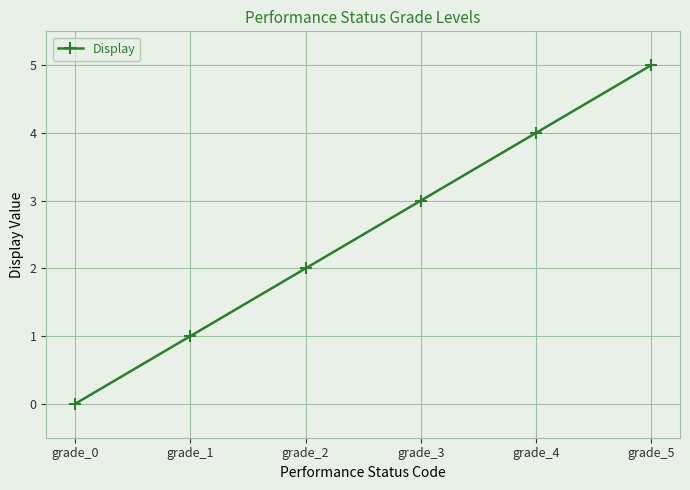

What is the value of the 3rd point from the left?

2